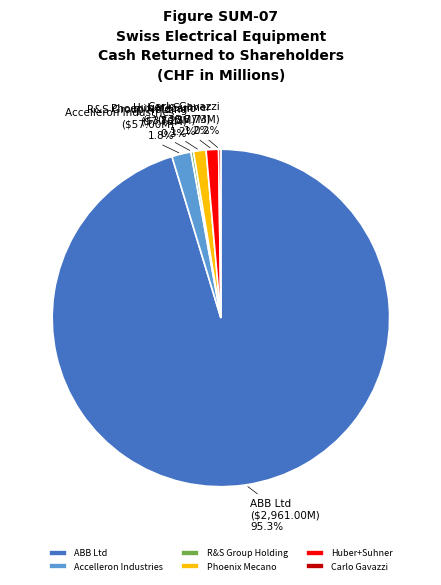

What percentage is the ABB Ltd slice, to the nearest percent?

95%